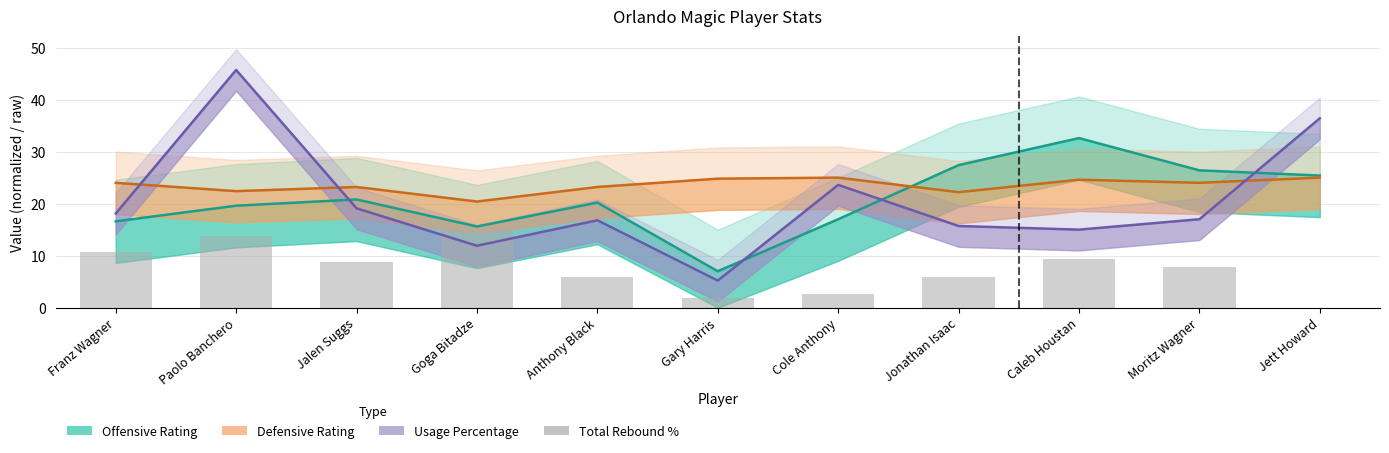

Which category has the lowest value across all series?

Jett Howard